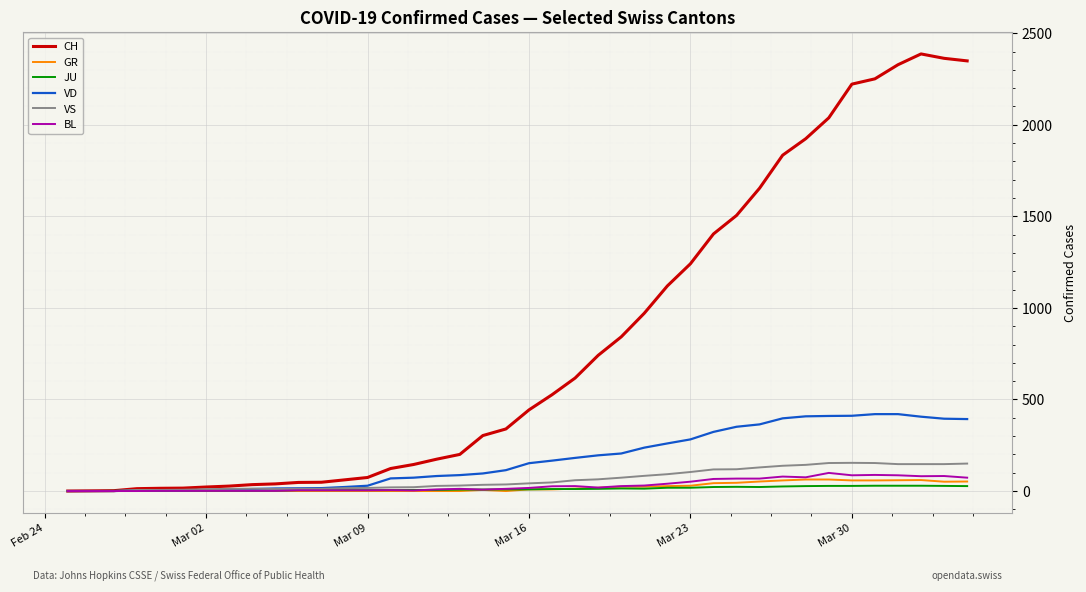

Which series has the largest total across all categories?

CH